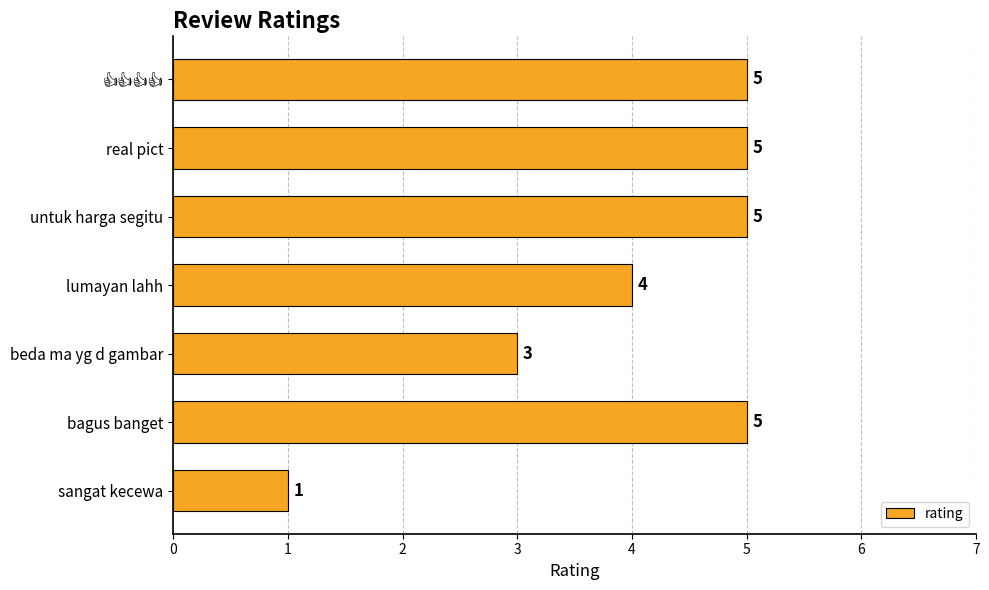

What is the difference between the second highest and minimum values?

4